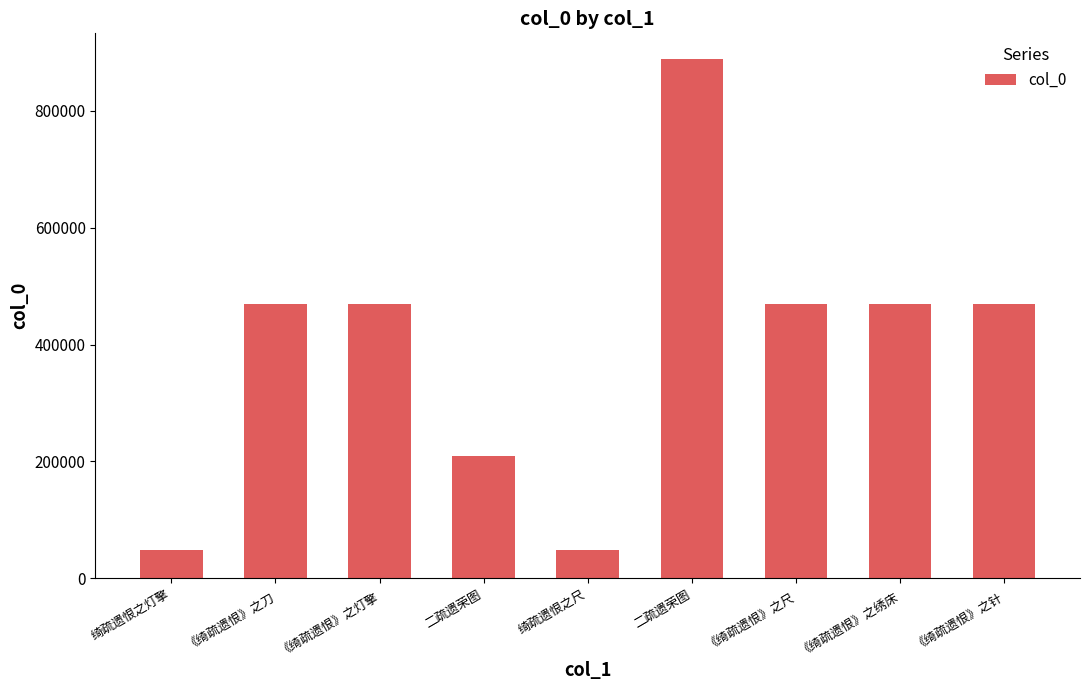

Between 《绮疏遗恨》之针 and 绮疏遗恨之尺, which is larger?

《绮疏遗恨》之针